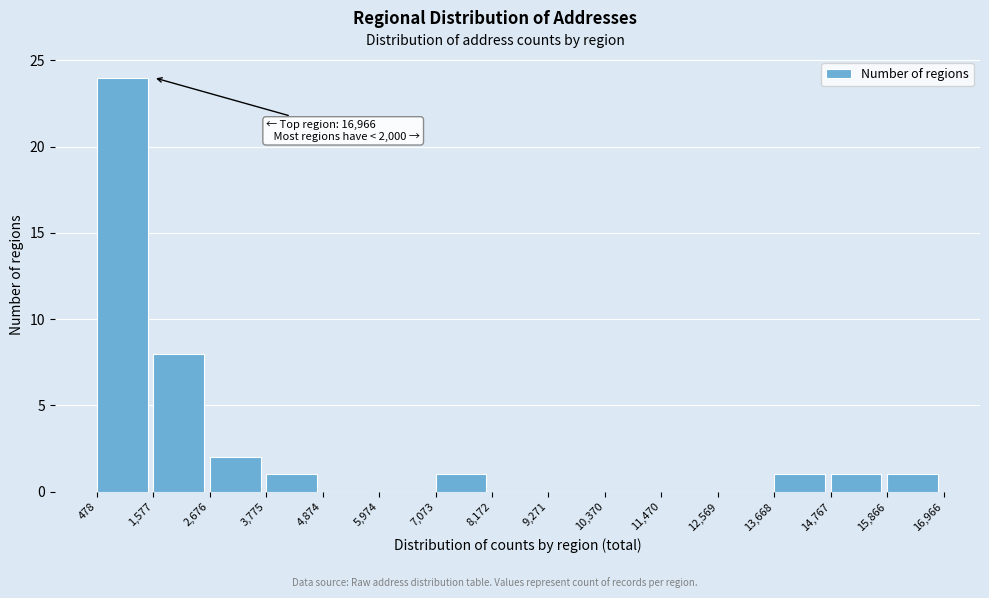

Which range on the x-axis has the tallest bar?

478 to 1,577